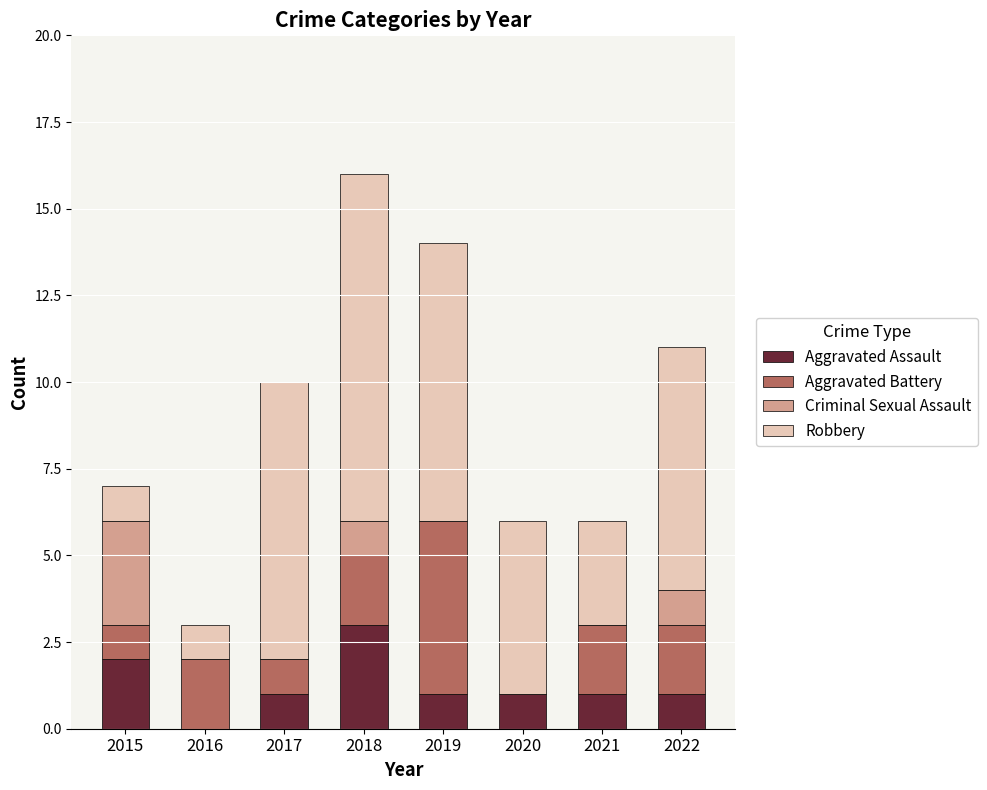

What is the total value across all series at 2020?

6